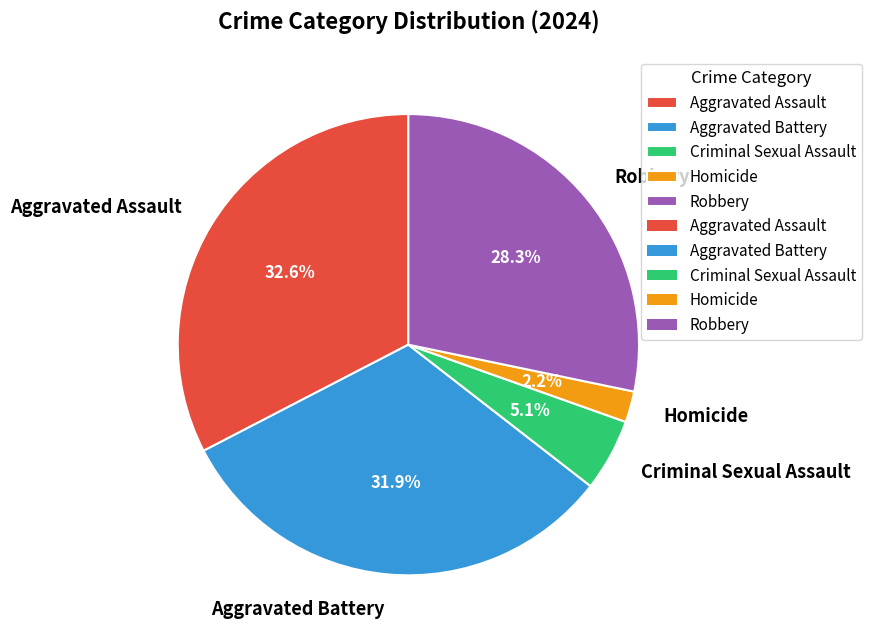

What portion of the pie excludes Aggravated Battery?

68.1%